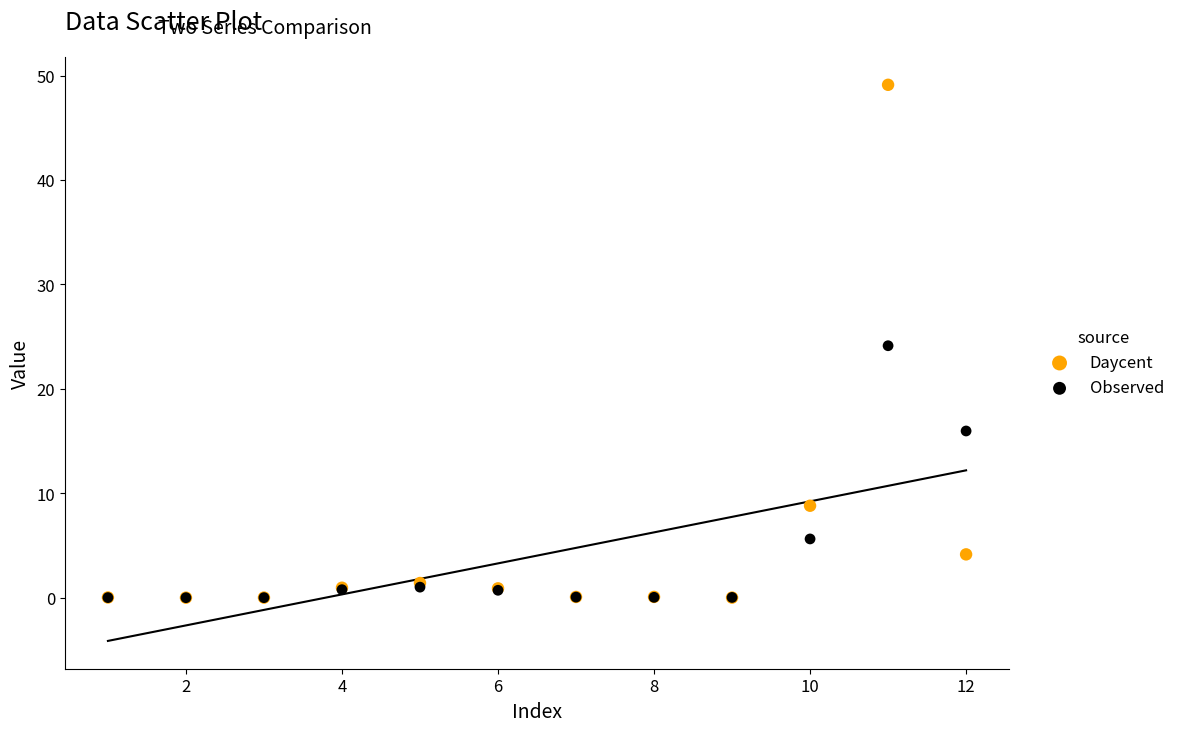

In the Observed series, what Y value is closest to 12?

16.0